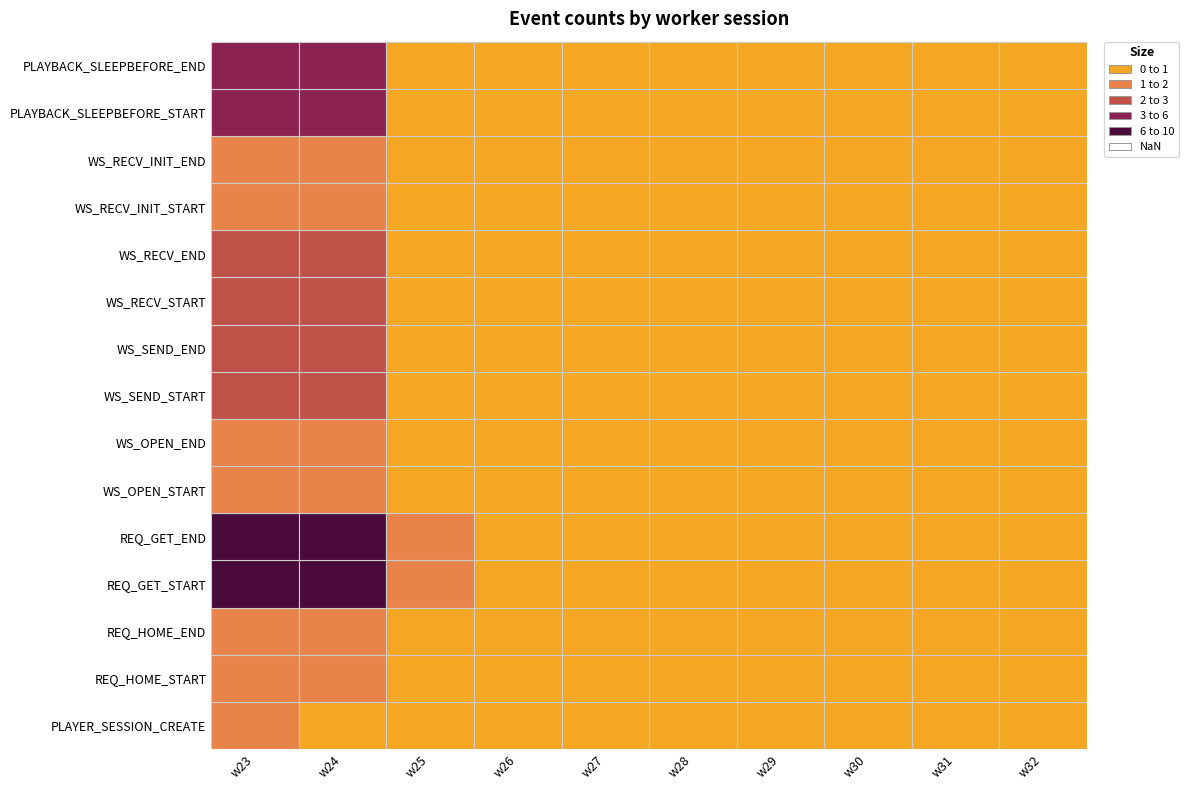

Reading left to right, what are all the values shown in this chart?

PLAYER_SESSION_CREATE: 1	0	0	0	0	0	0	0	0	0
REQ_HOME_START: 1	1	0	0	0	0	0	0	0	0
REQ_HOME_END: 1	1	0	0	0	0	0	0	0	0
REQ_GET_START: 9	8	1	0	0	0	0	0	0	0
REQ_GET_END: 9	8	1	0	0	0	0	0	0	0
WS_OPEN_START: 1	1	0	0	0	0	0	0	0	0
WS_OPEN_END: 1	1	0	0	0	0	0	0	0	0
WS_SEND_START: 2	2	0	0	0	0	0	0	0	0
WS_SEND_END: 2	2	0	0	0	0	0	0	0	0
WS_RECV_START: 2	2	0	0	0	0	0	0	0	0
WS_RECV_END: 2	2	0	0	0	0	0	0	0	0
WS_RECV_INIT_START: 1	1	0	0	0	0	0	0	0	0
WS_RECV_INIT_END: 1	1	0	0	0	0	0	0	0	0
PLAYBACK_SLEEPBEFORE_START: 3	3	0	0	0	0	0	0	0	0
PLAYBACK_SLEEPBEFORE_END: 3	3	0	0	0	0	0	0	0	0